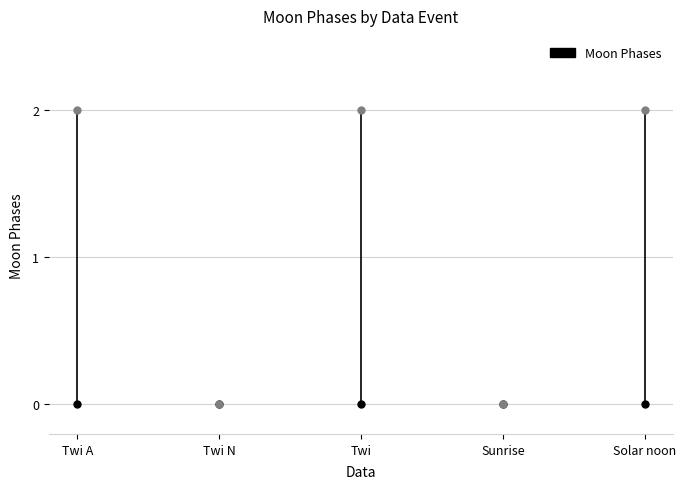

How many lines are shown in the chart?

1